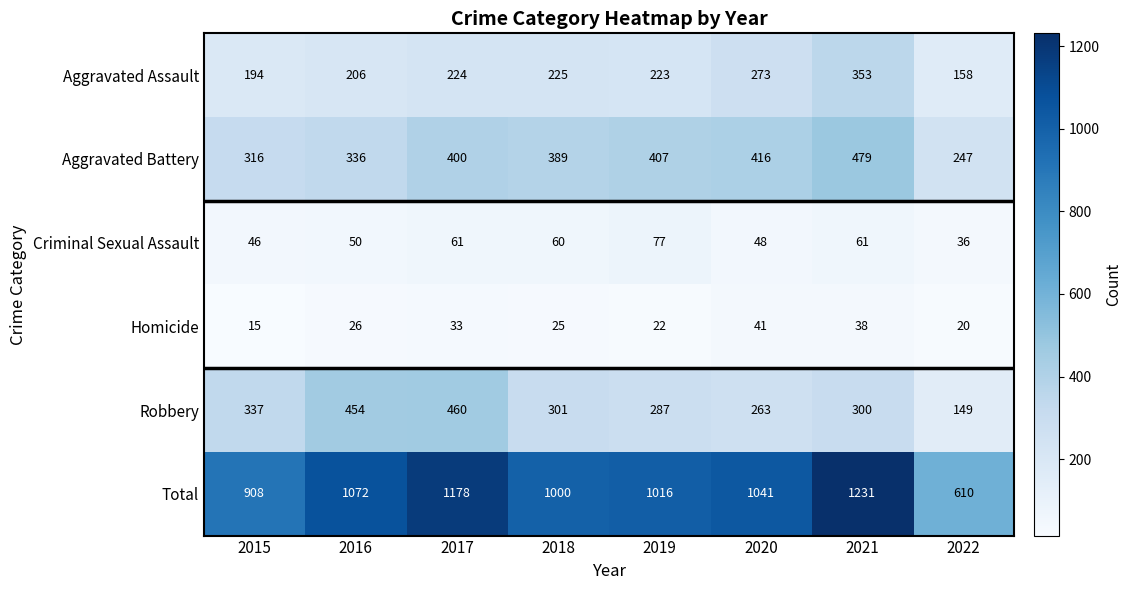

At how many categories does at least one series exceed 803?

7